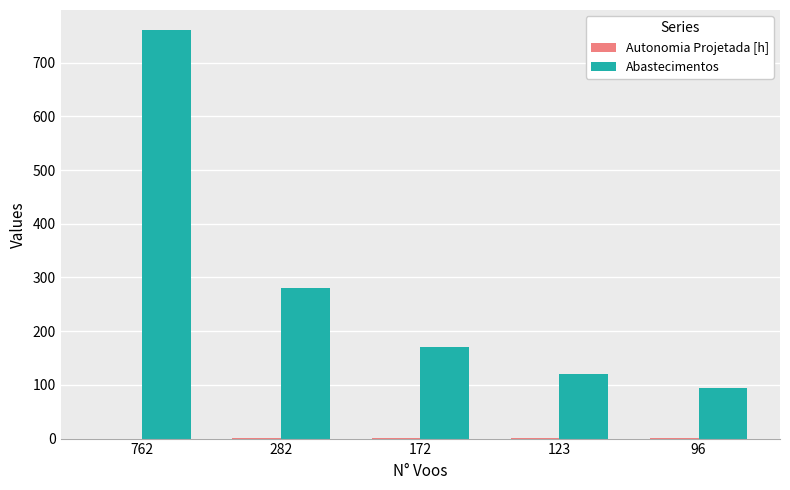

Which series has the widest spread of values?

Abastecimentos